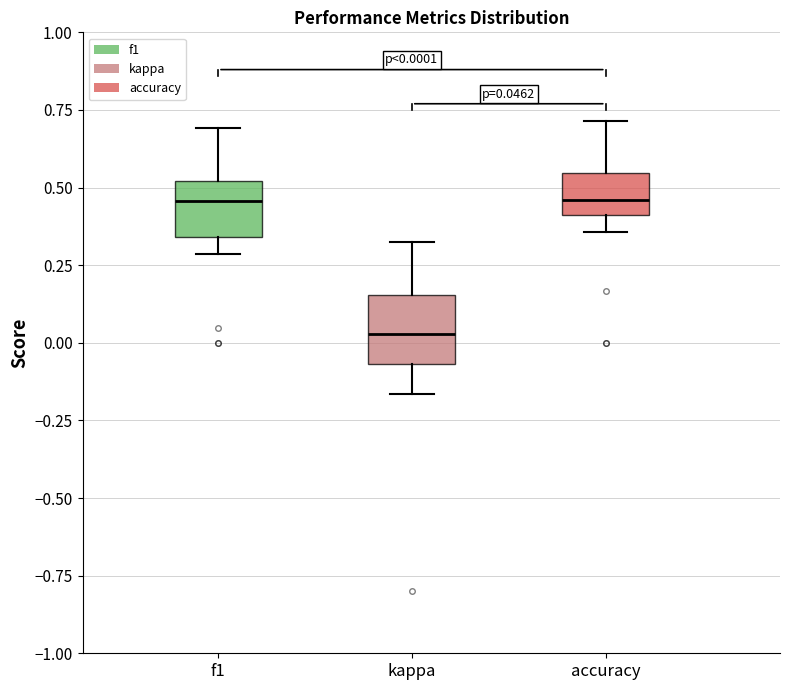

Which box has the lowest median line?

kappa